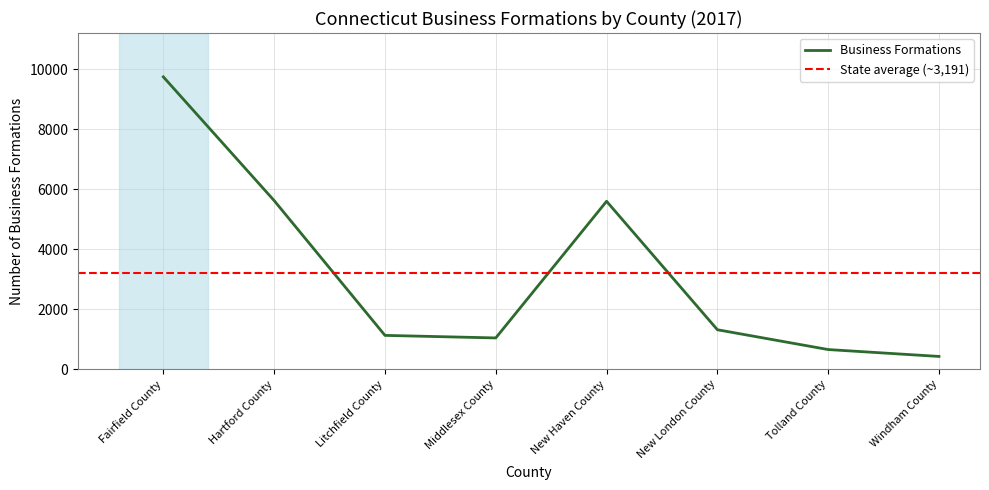

What is the value of the 4th point from the left?

1045